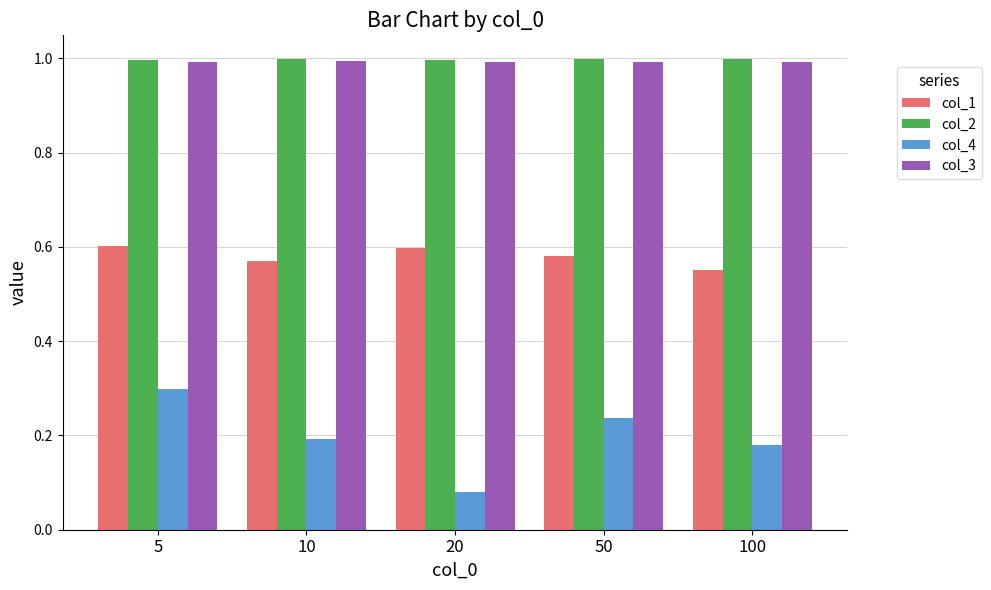

At which label is col_4 closest to 0?

20